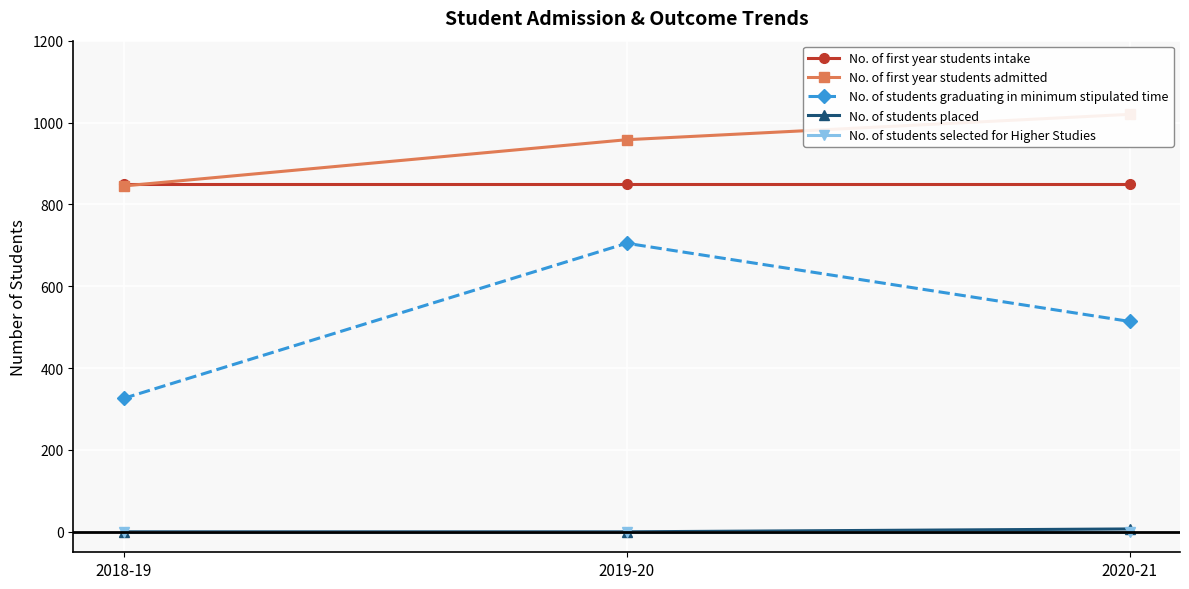

Reading right to left, transcribe all the data shown in this chart.

No. of first year students intake: 2020-21=850	2019-20=850	2018-19=850
No. of first year students admitted: 2020-21=1020	2019-20=958	2018-19=845
No. of students graduating in minimum stipulated time: 2020-21=514	2019-20=705	2018-19=326
No. of students placed: 2020-21=7	2019-20=0	2018-19=0
No. of students selected for Higher Studies: 2020-21=0	2019-20=0	2018-19=0